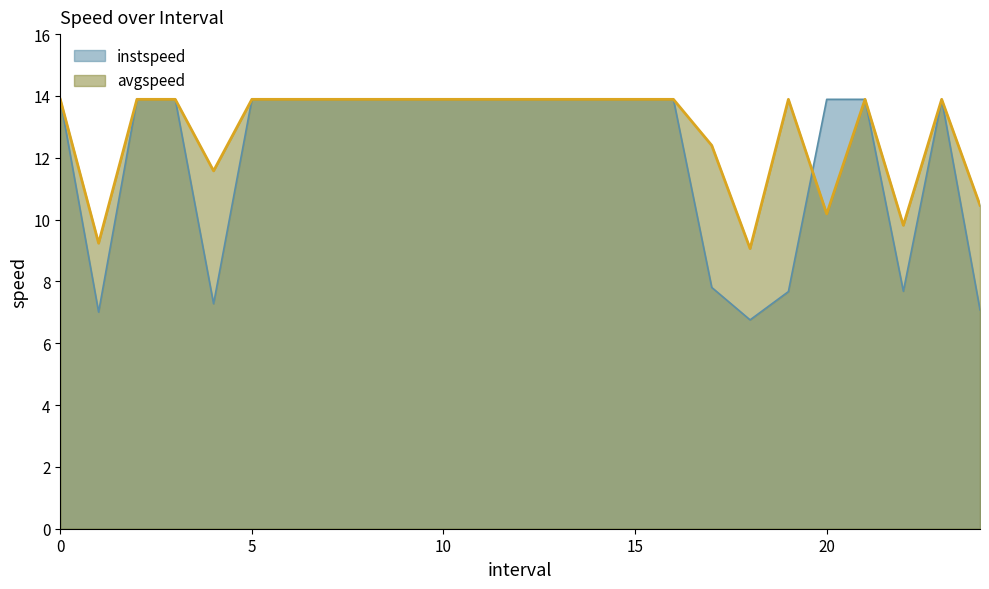

How many values in the instspeed series exceed 13?

18